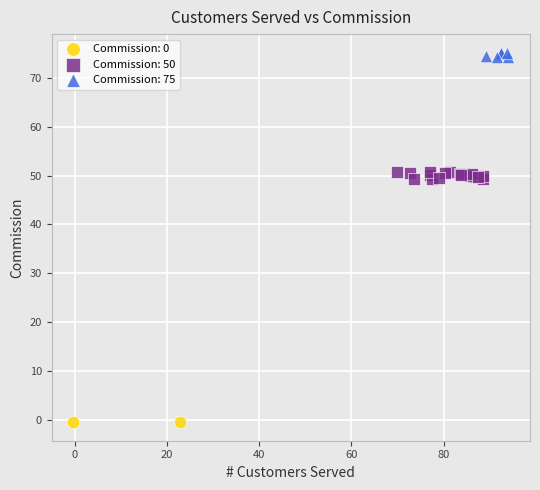

Which series reaches the maximum Y coordinate?

Commission: 75